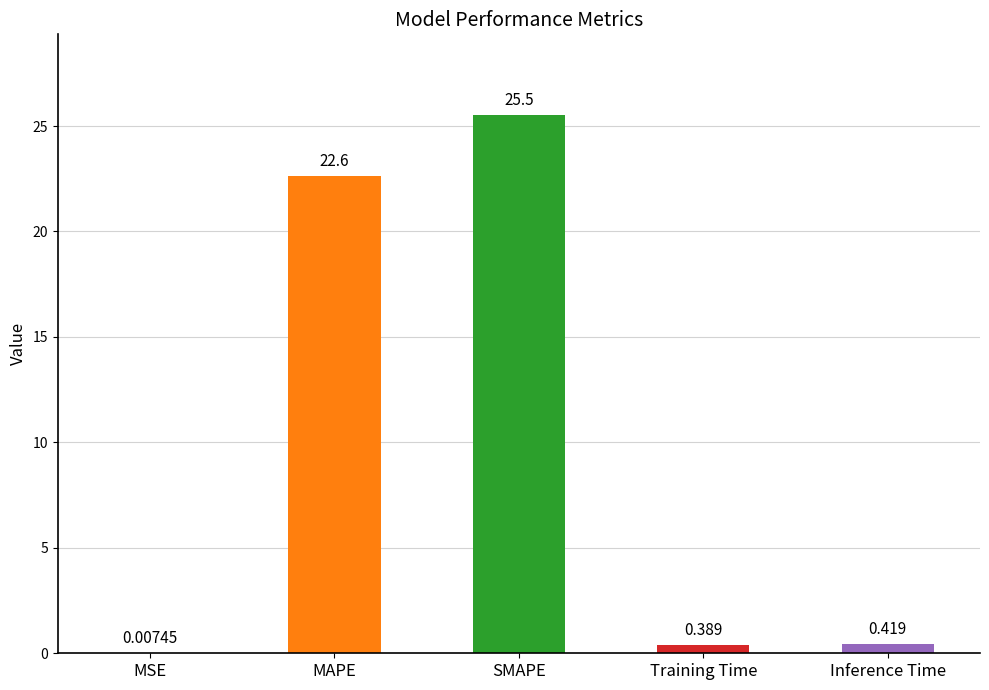

Which category has the highest value across all series?

SMAPE